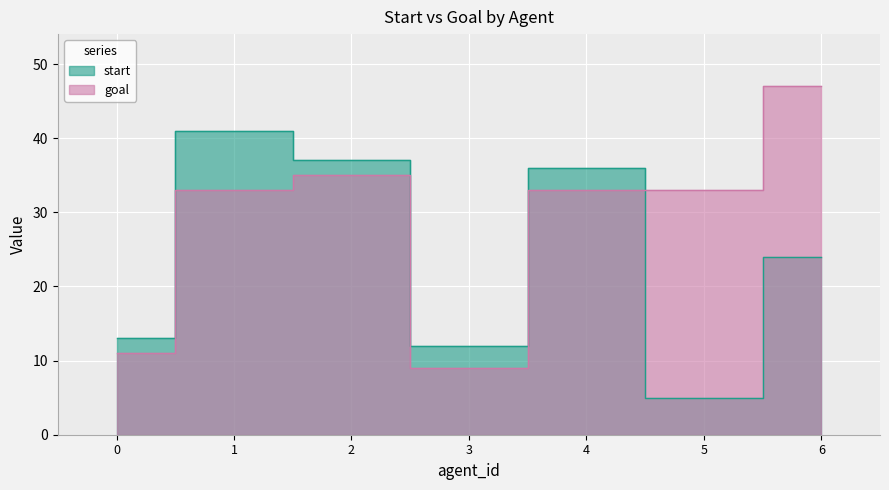

Which category has the lowest value in the goal series?

3